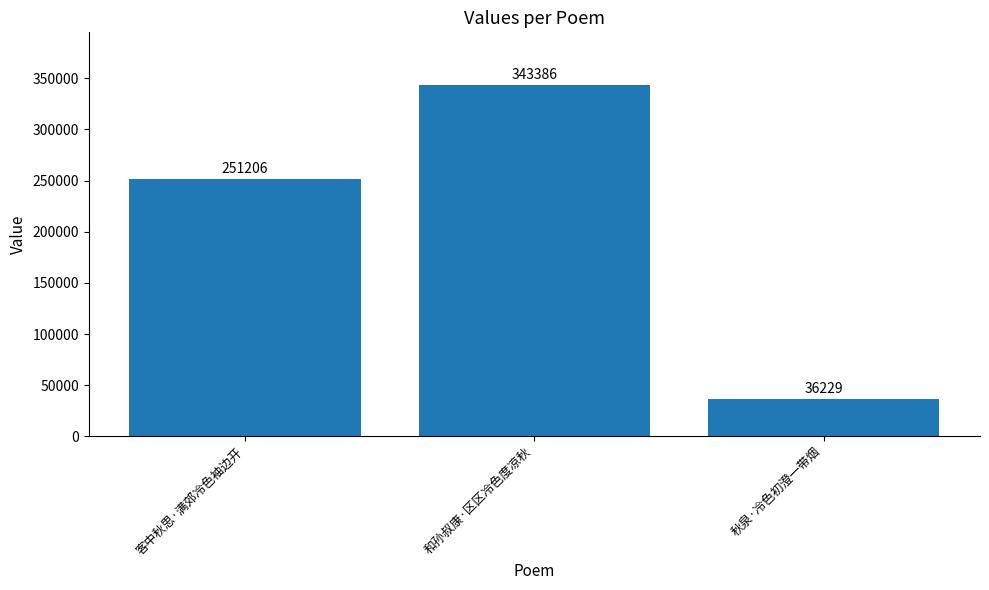

The value at 客中秋思·满郊冷色袖边开 is 251206. True or false?

True